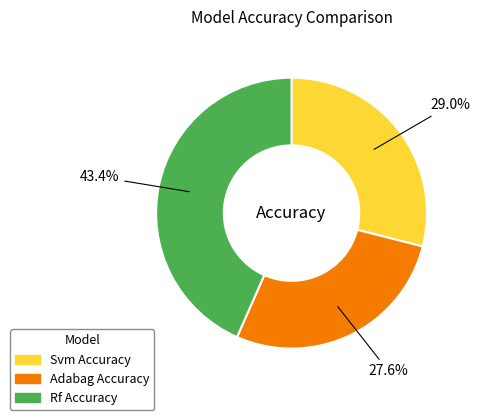

Is there a majority slice in this chart?

No